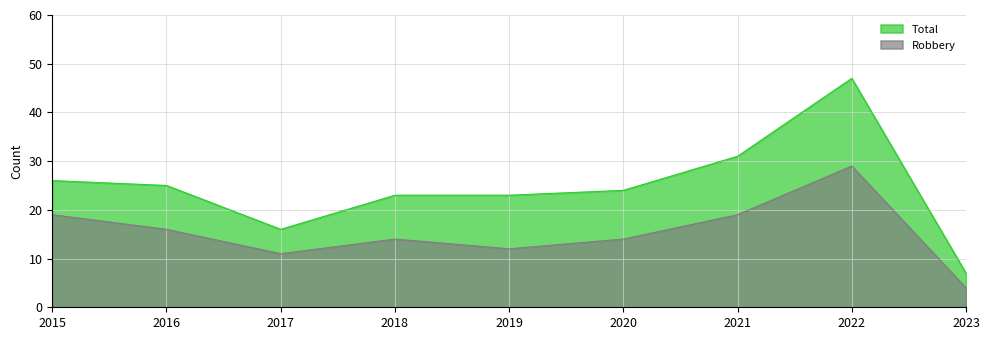

List the series in order of their peak value, lowest first.

Robbery, Total